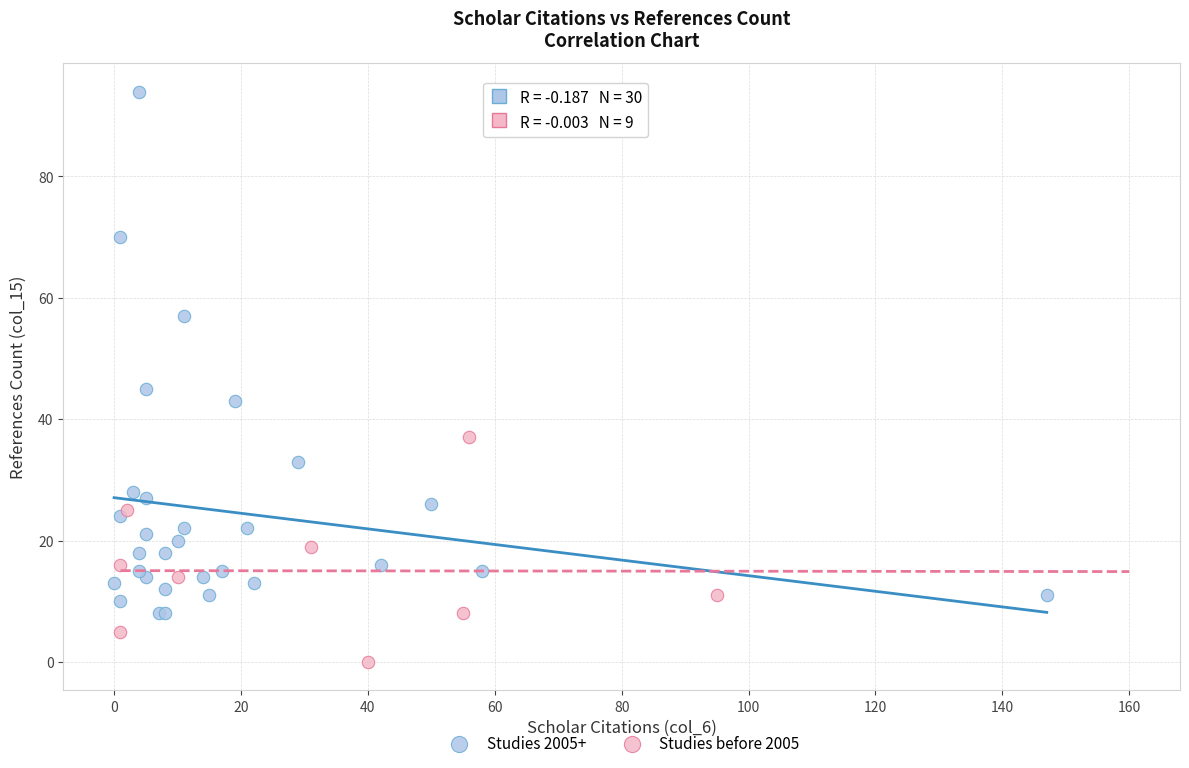

Which series reaches the minimum Y coordinate?

Studies before 2005